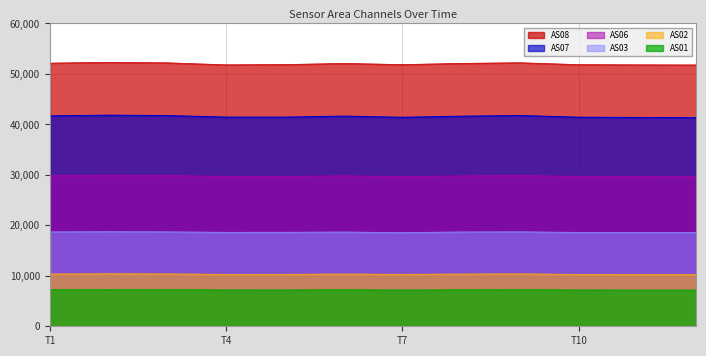

Does the chart display data point markers on the line(s)?

No